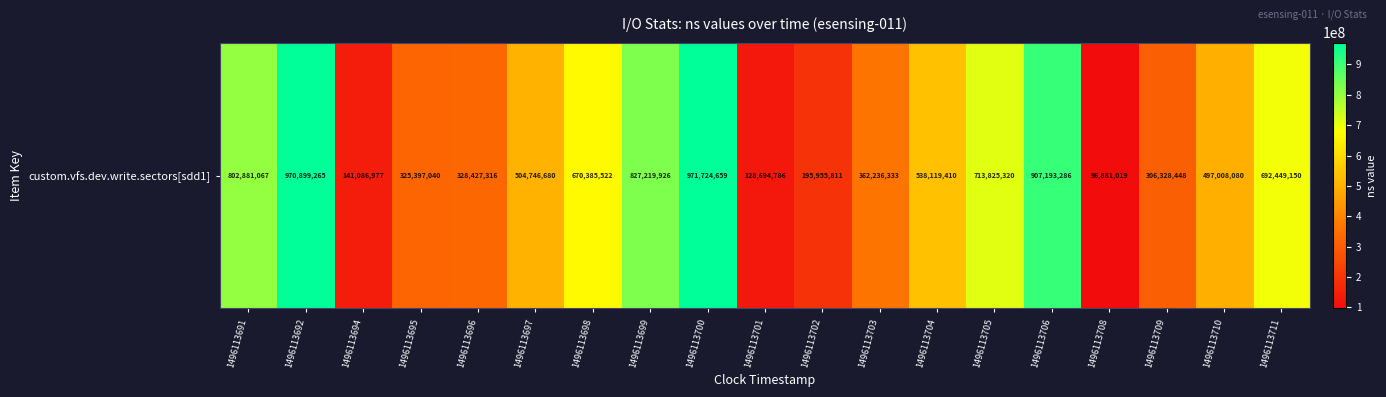

True or false: the data shows 328427316 at 1496113696.

True